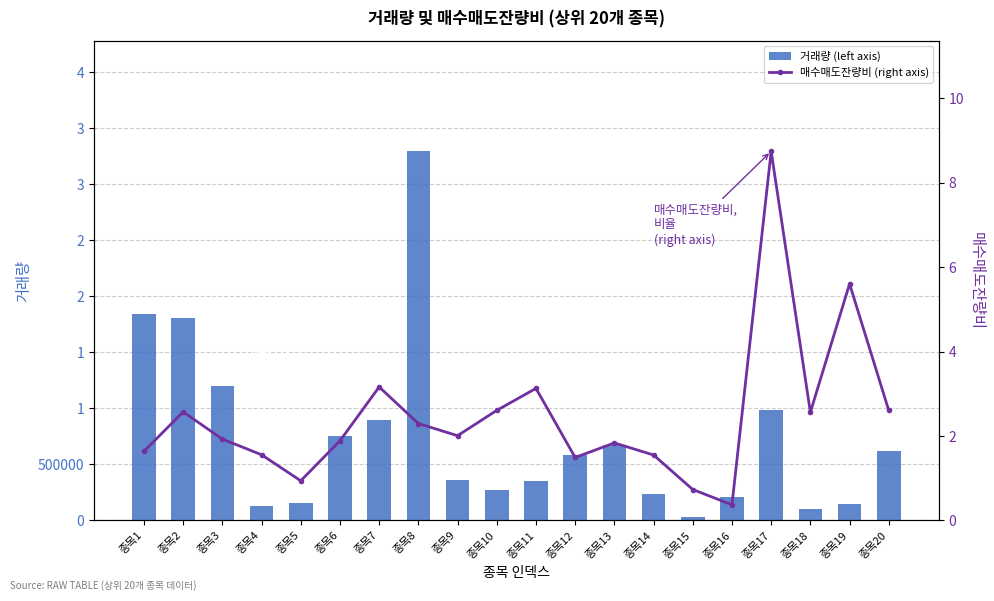

How many values in the 거래량 (left axis) series are below 580876?

10